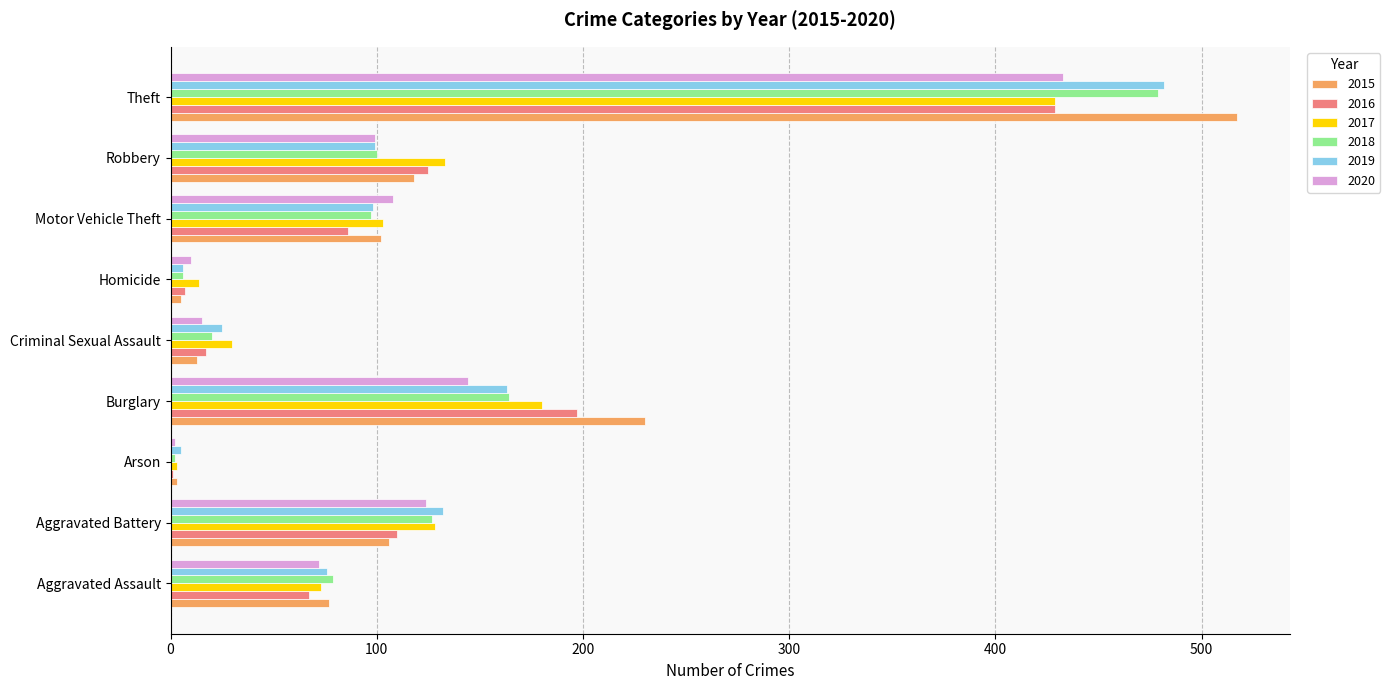

Read the 2016 value at Criminal Sexual Assault.

17